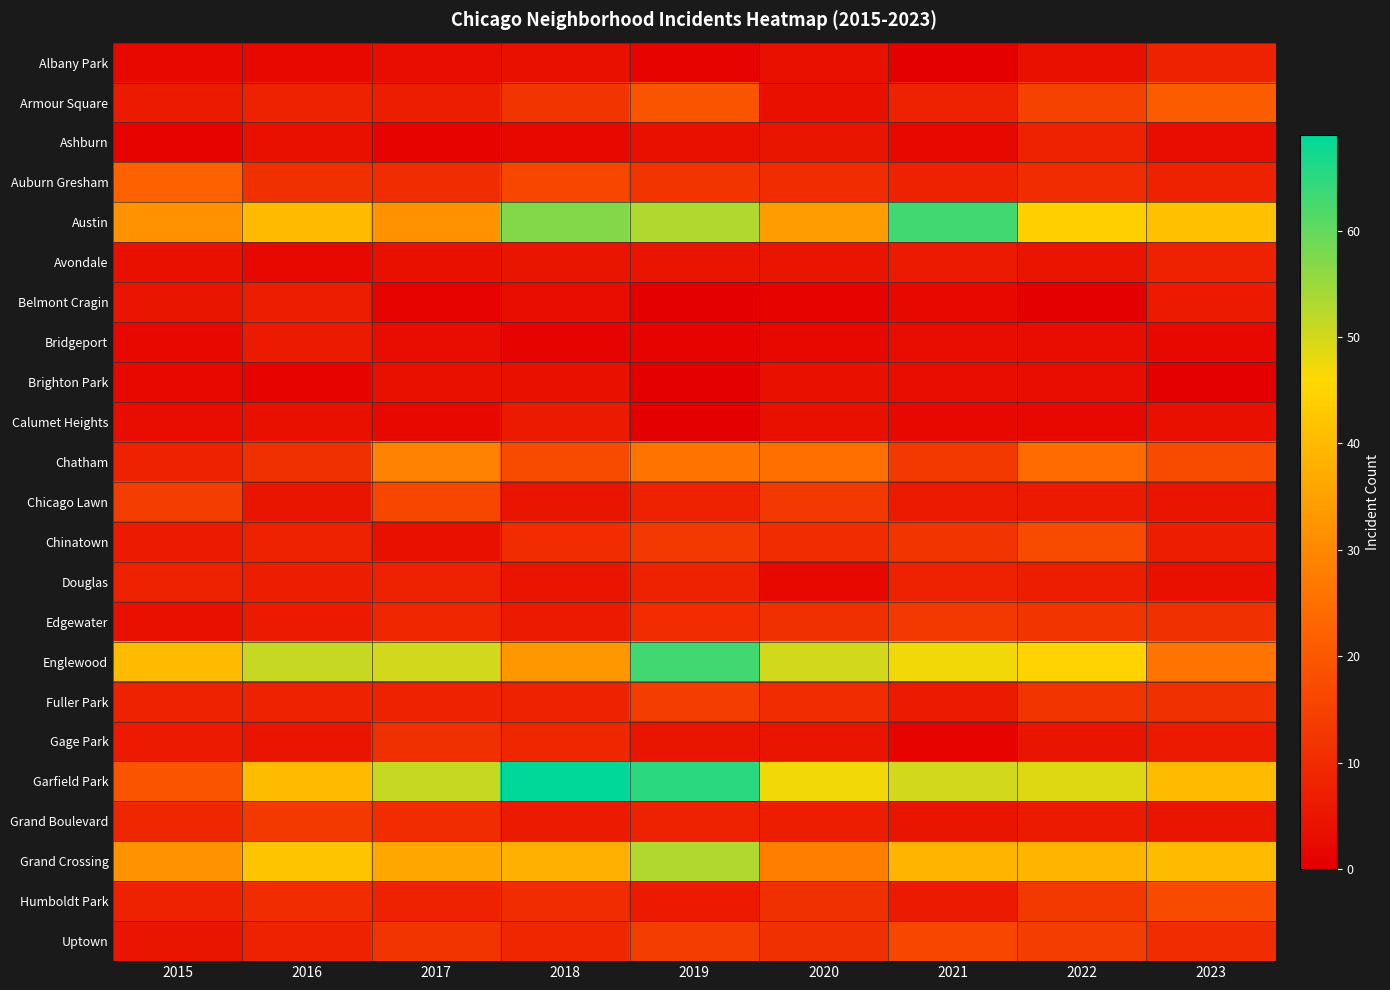

List the series in order of their peak value, lowest first.

Brighton Park, Bridgeport, Calumet Heights, Belmont Cragin, Albany Park, Ashburn, Avondale, Douglas, Gage Park, Edgewater, Grand Boulevard, Fuller Park, Chicago Lawn, Uptown, Chinatown, Humboldt Park, Armour Square, Auburn Gresham, Chatham, Grand Crossing, Austin, Englewood, Garfield Park